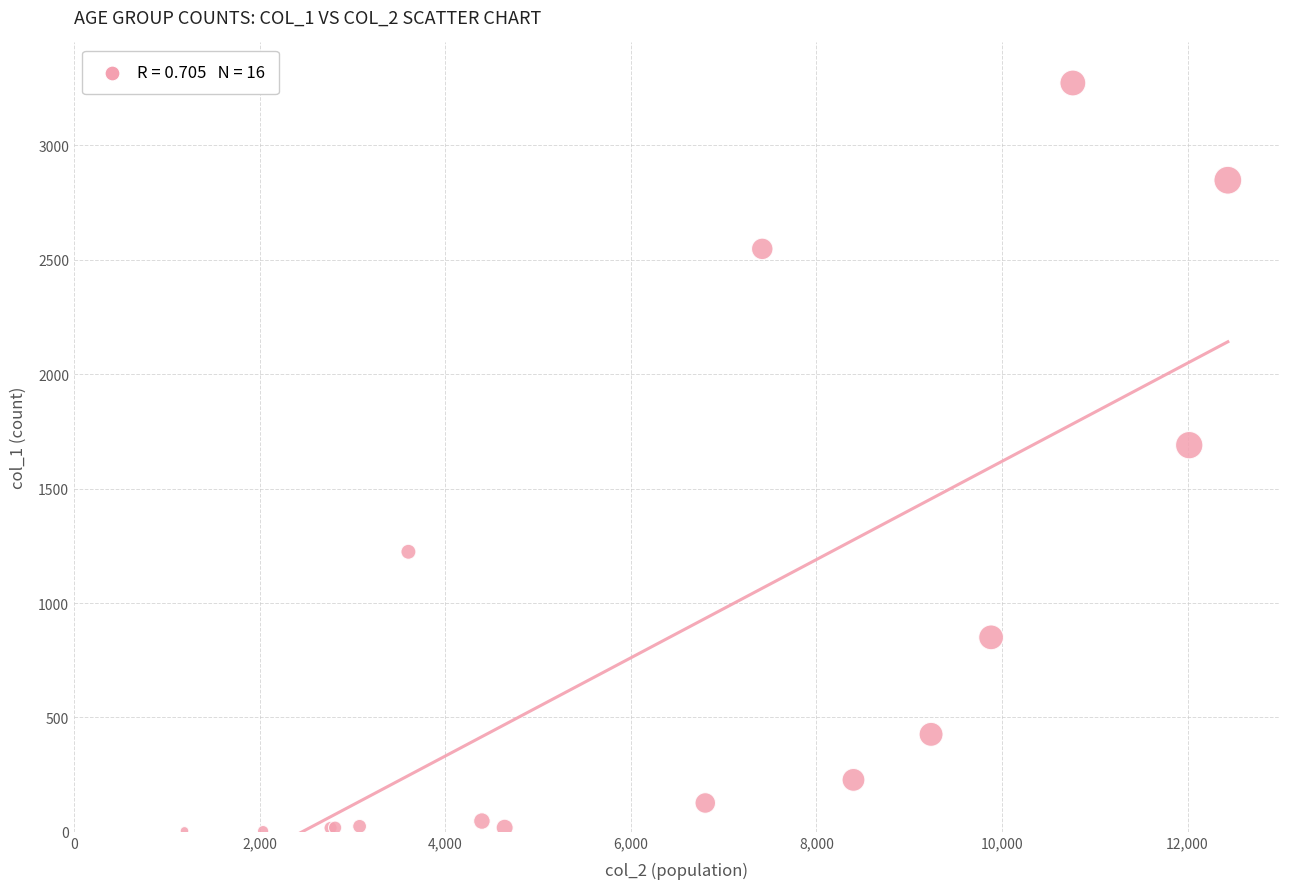

What Y value in the scatter plot is closest to 1638?

1690